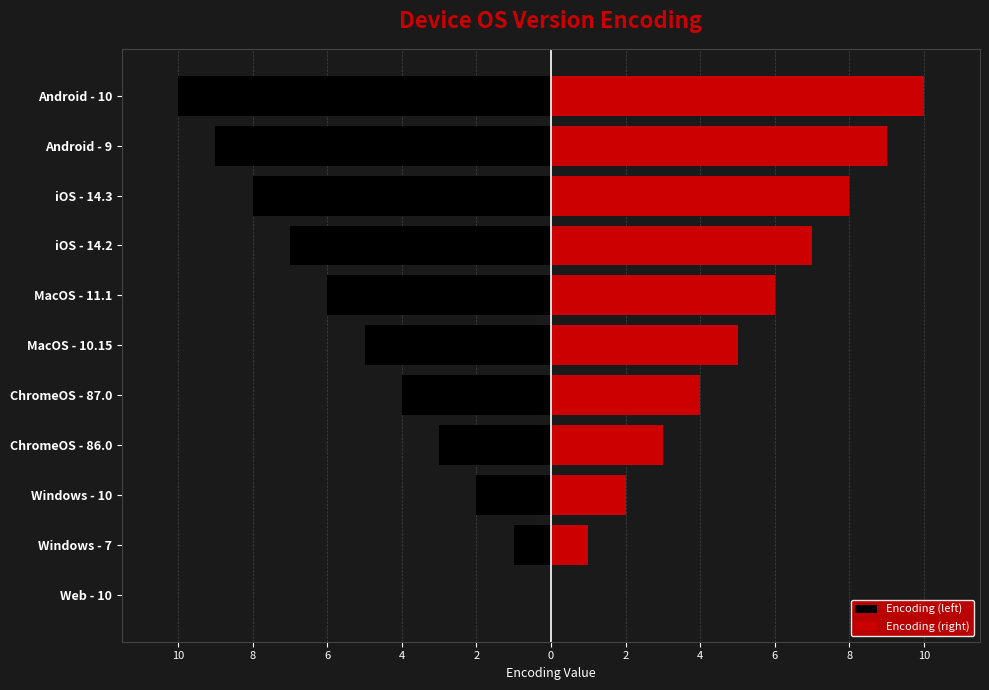

Which series changed the most between Windows - 10 and iOS - 14.2?

Encoding (left)